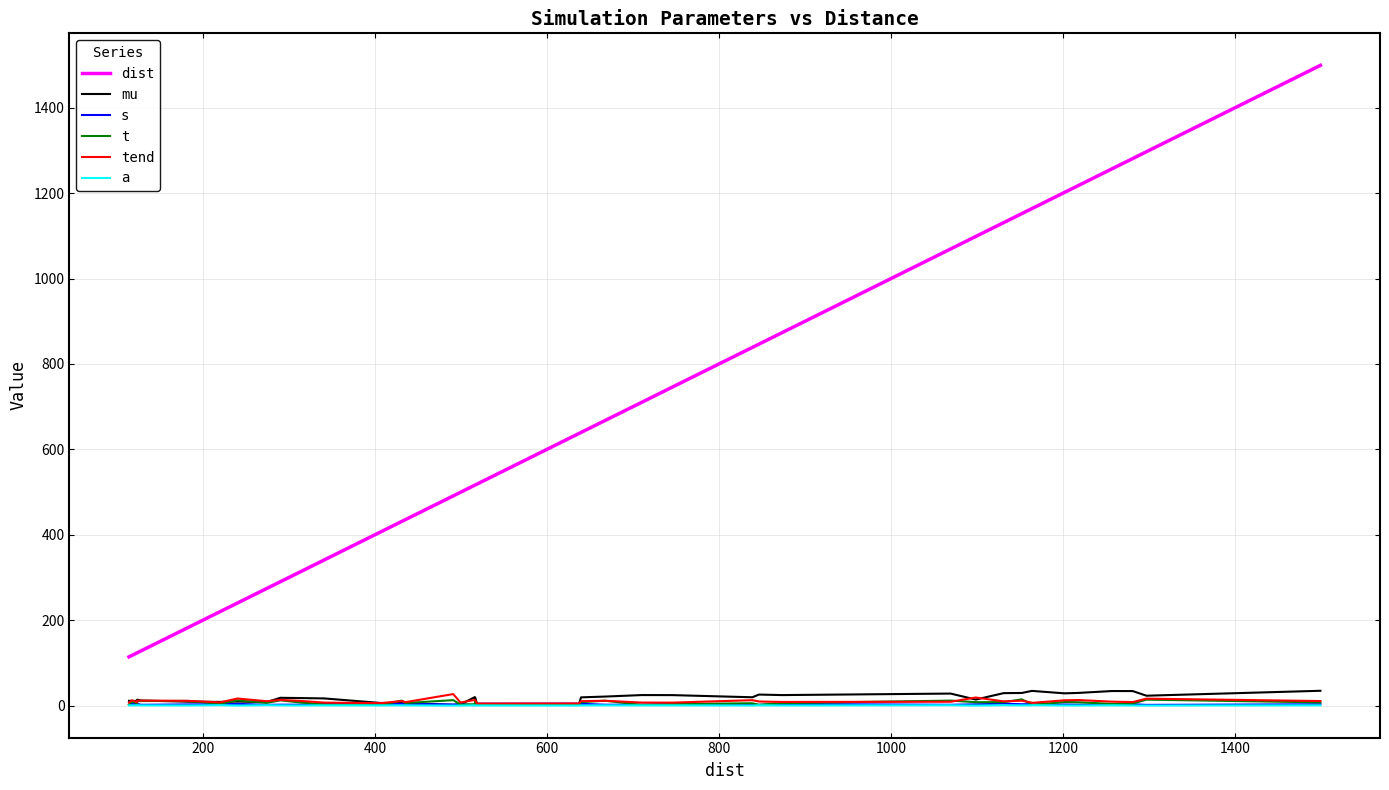

True or false: a and dist intersect in this chart.

False